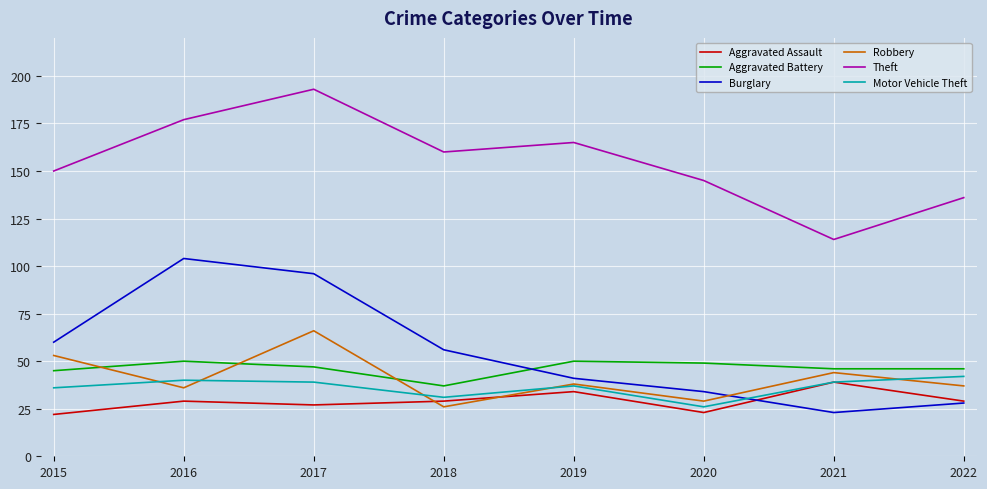

True or false: Theft and Aggravated Battery cross at least once.

False